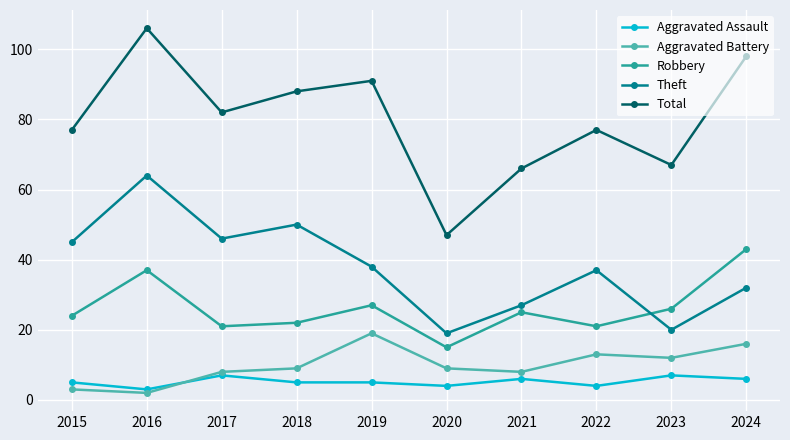

Which category has the lowest value across all series?

2016